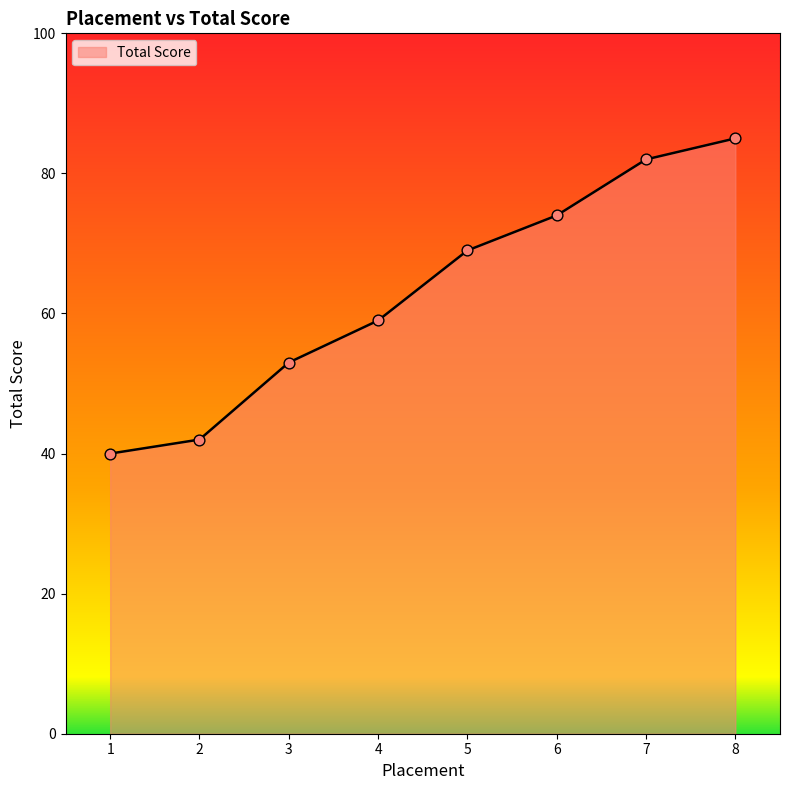

Which has a higher value, 2 or 1?

2